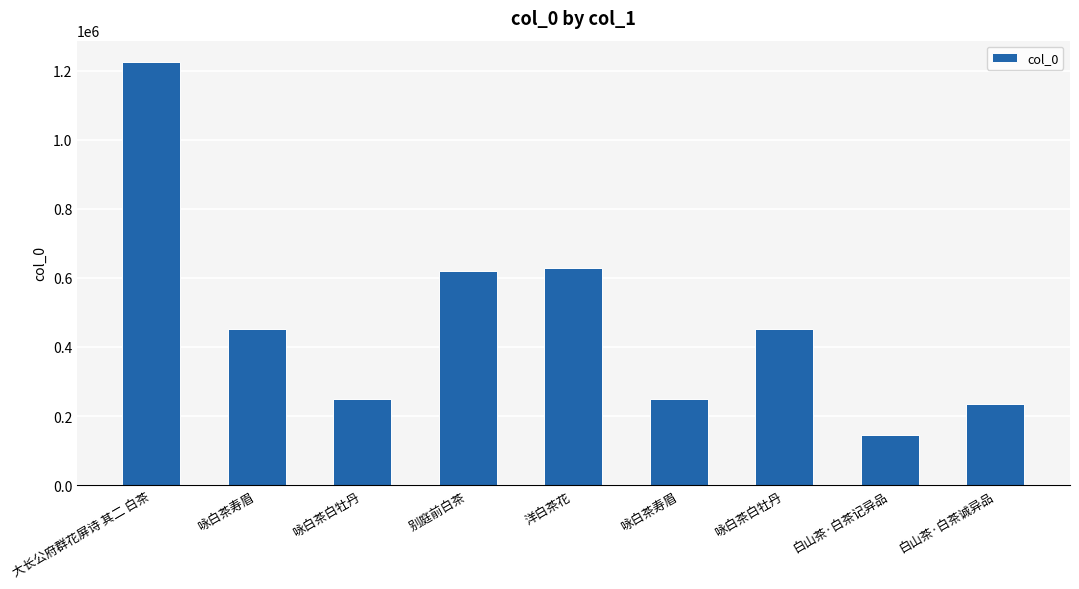

How many bars are there in total?

9